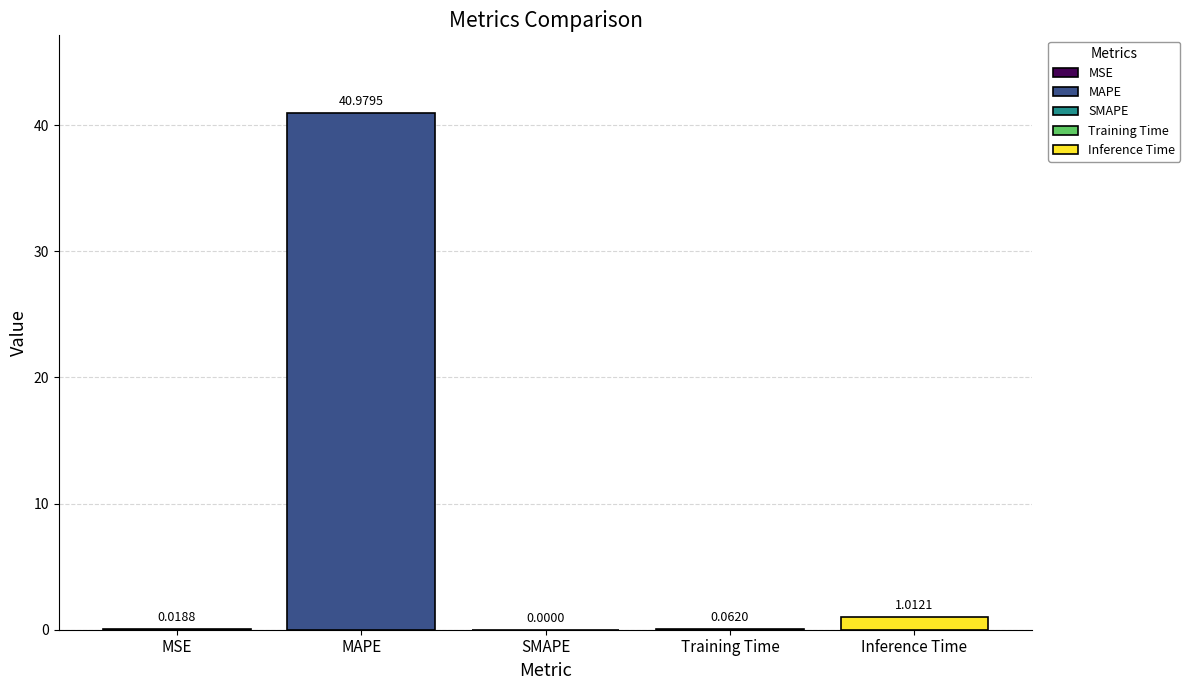

What is the difference between the second highest and minimum values?

1.0